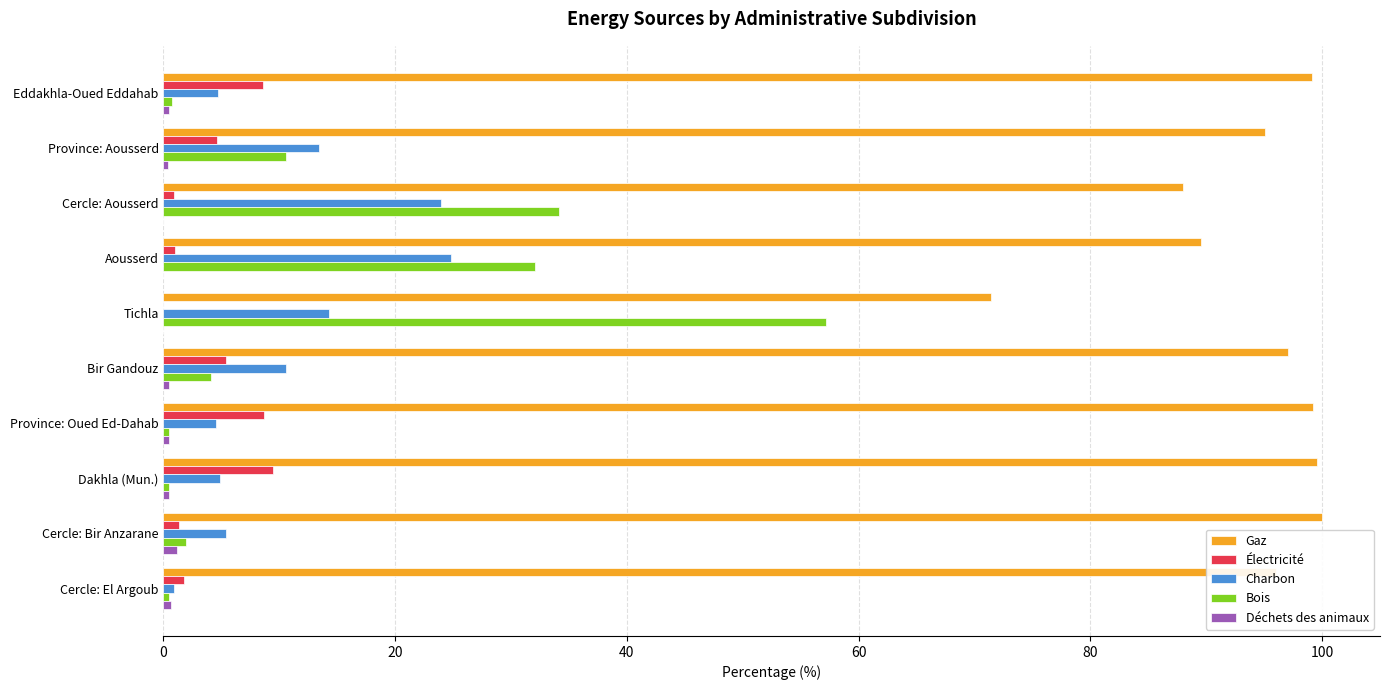

Which series has the largest total across all categories?

Gaz